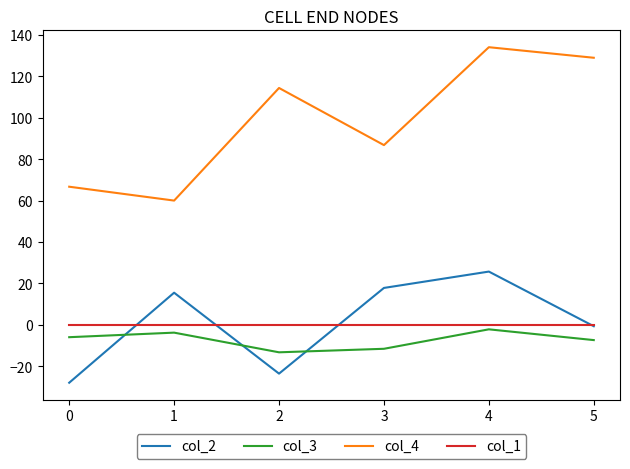

What are all the series names shown in the legend?

col_2, col_3, col_4, col_1